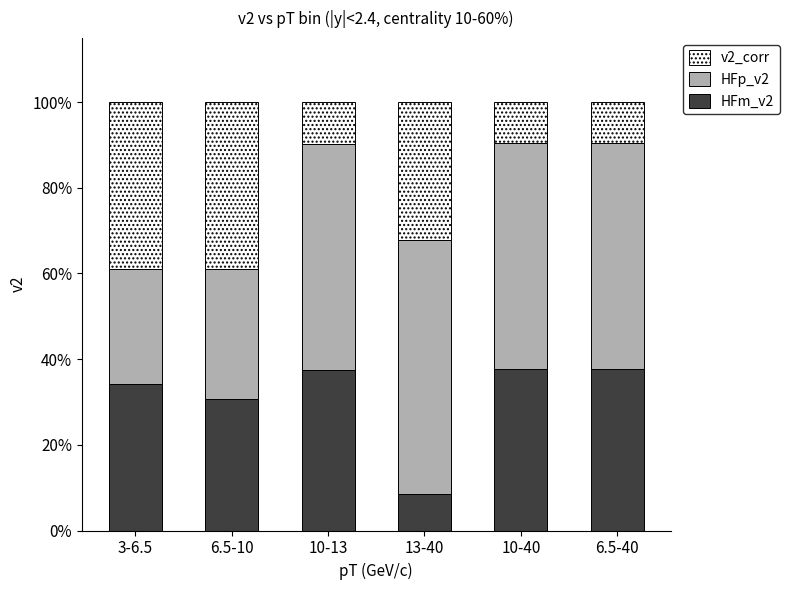

What is the label of the 4th bar from the left?

13-40